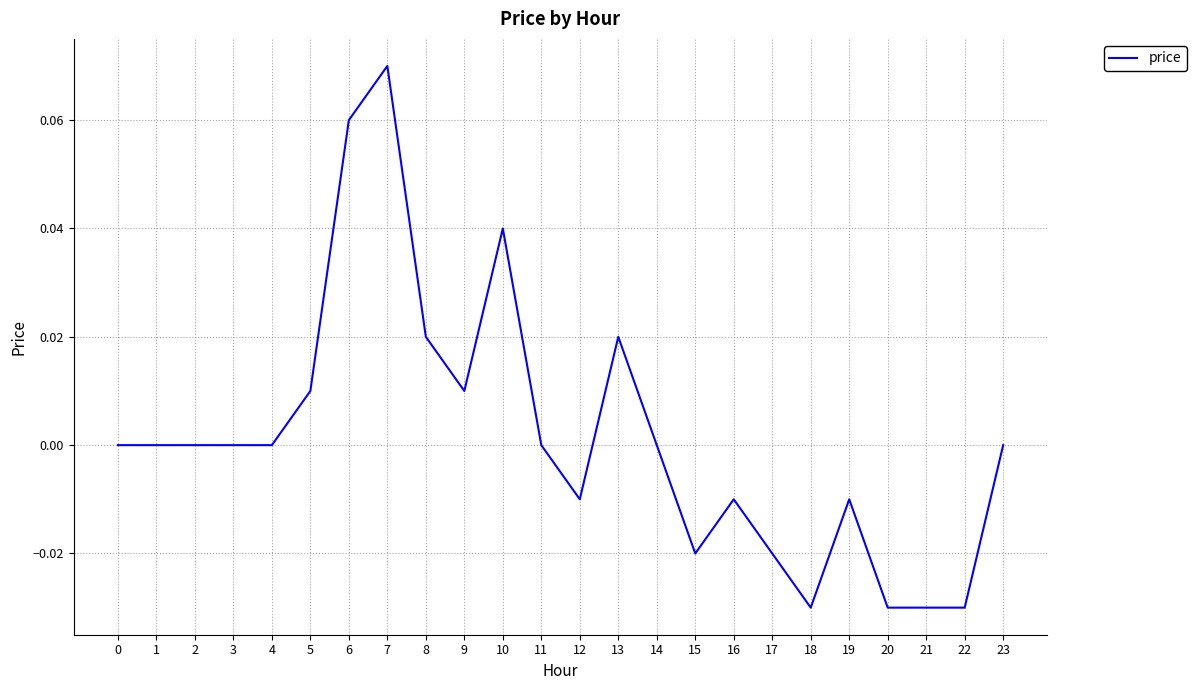

Between 9 and 13, which is larger?

13